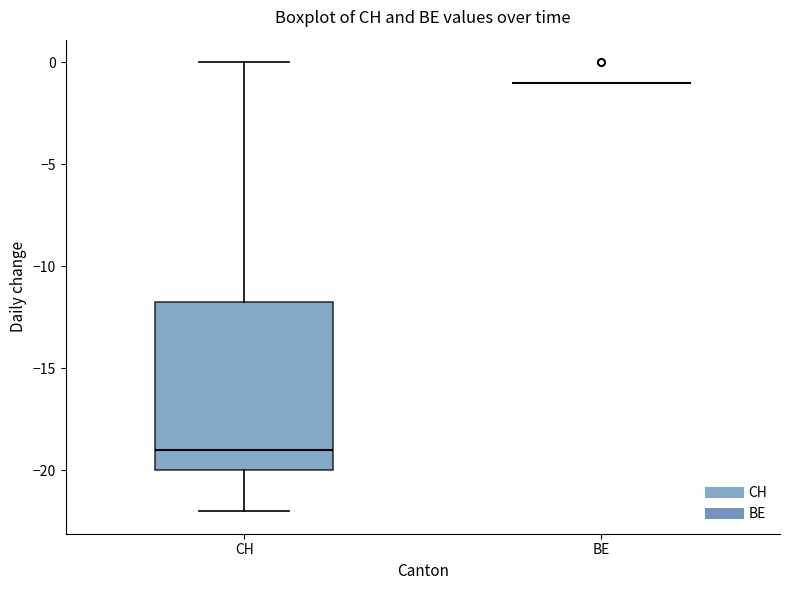

Reading left to right, transcribe this box plot: for each box, give where its median line is, the range the box spans, and where its two whiskers end, as read against the y-axis. The values are not printed on the chart, so give them approximately, as read against the axis.

CH: median -19.0, box -20.0 to -11.5, whiskers -22.0 to 0.0
BE: box collapsed to a line at -1.0, whiskers -1.0 to -1.0